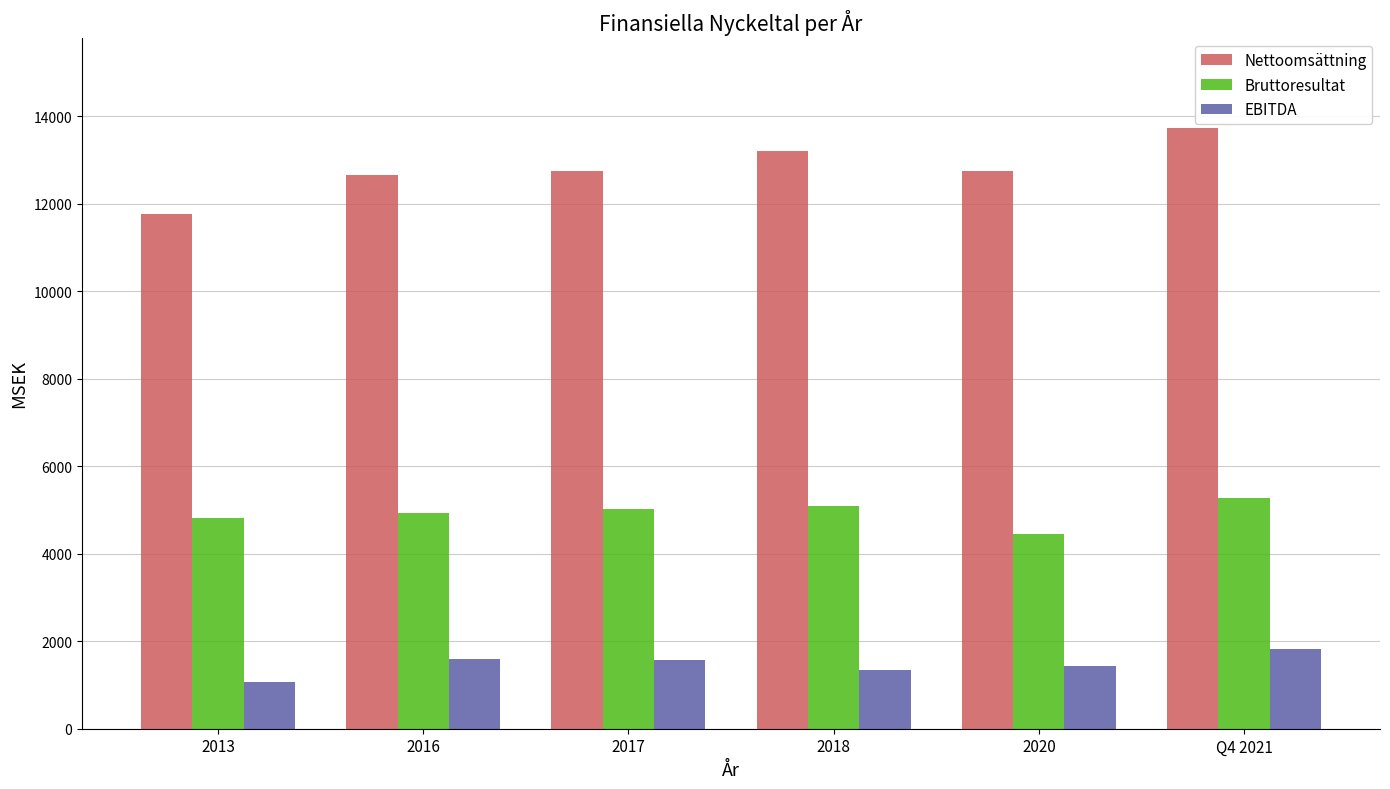

List the series in order of their peak value, lowest first.

EBITDA, Bruttoresultat, Nettoomsättning